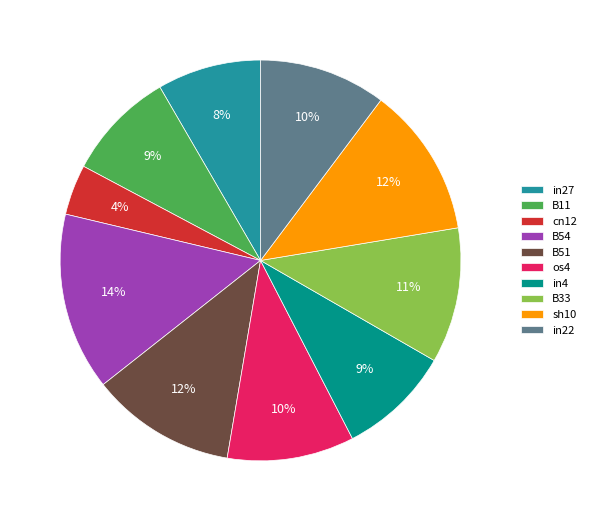

What percentage is the B51 slice, to the nearest percent?

12%